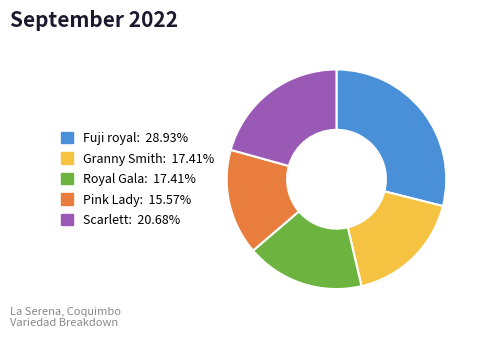

Does any single category account for the majority?

No